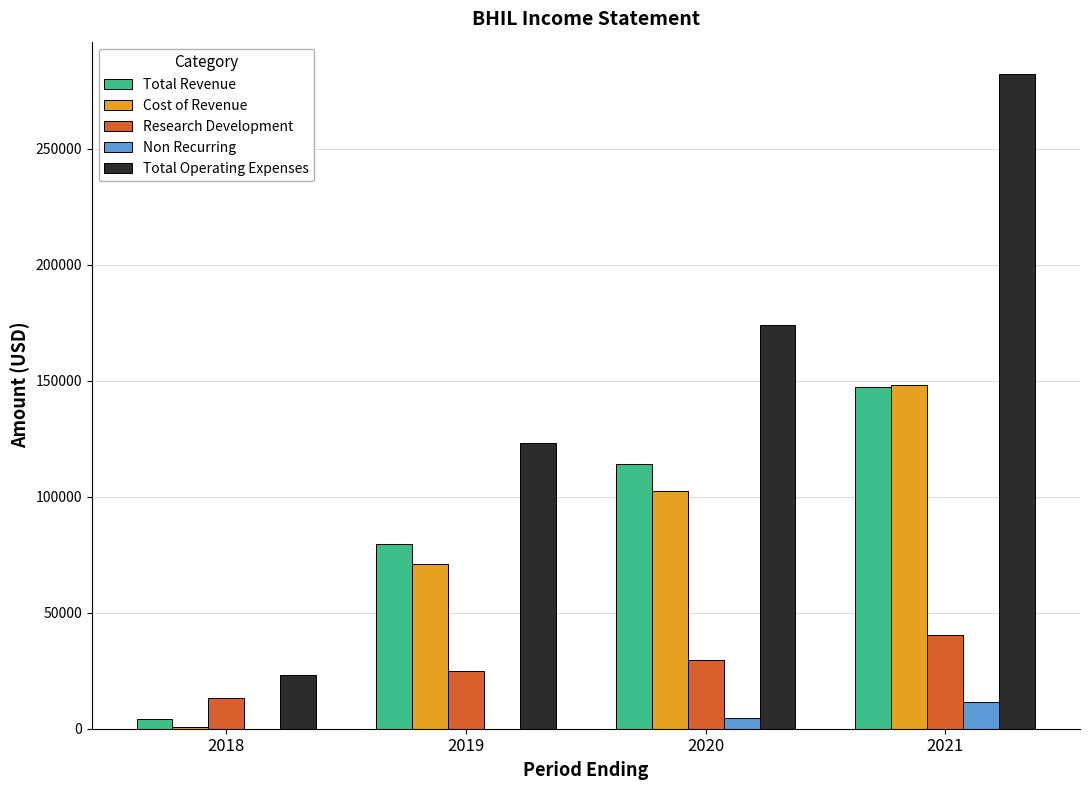

What is the sum of all Non Recurring values?

16500